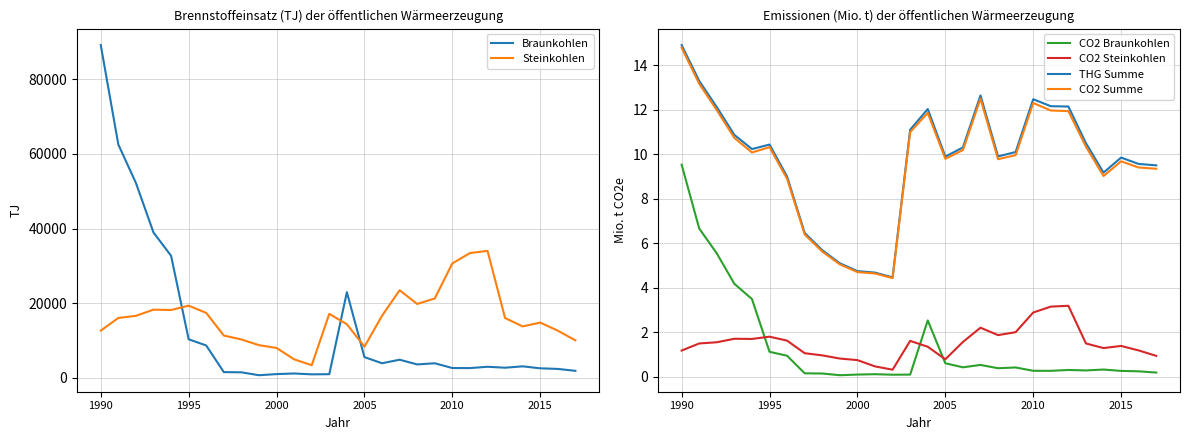

What is the sum of all THG Summe values?

273.1